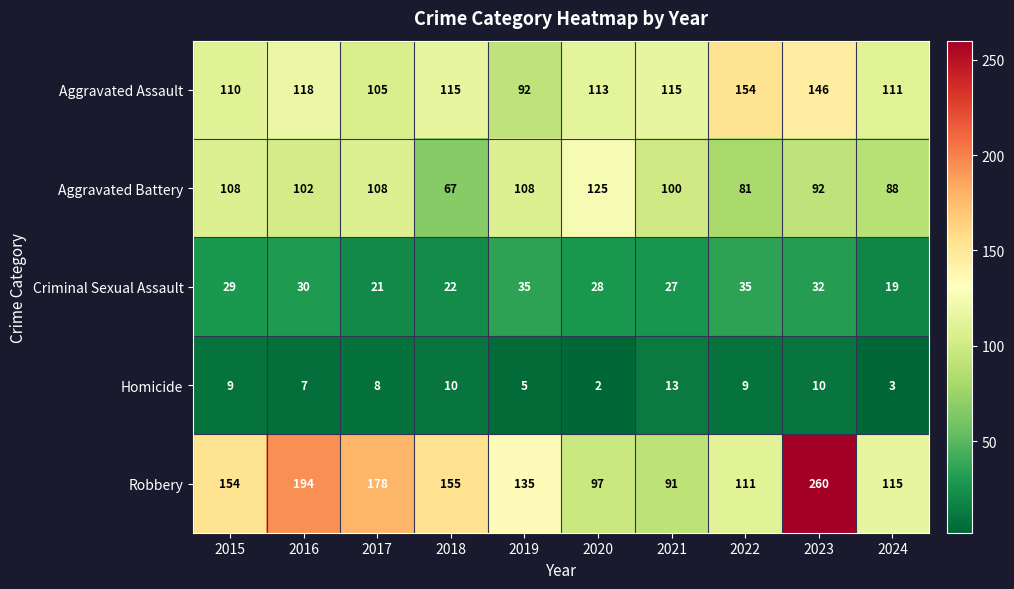

Which series has the largest total across all categories?

Robbery